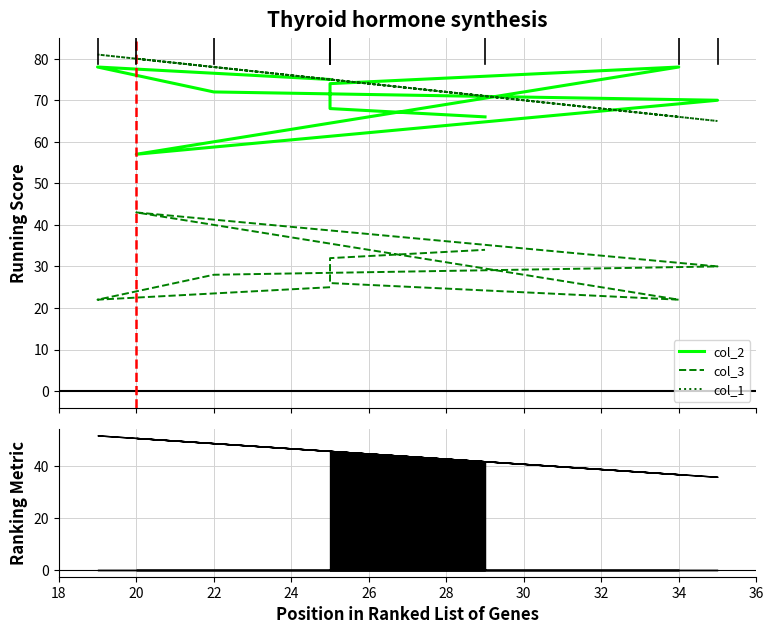

Read the col_3 value at 32, to the nearest 10.

30